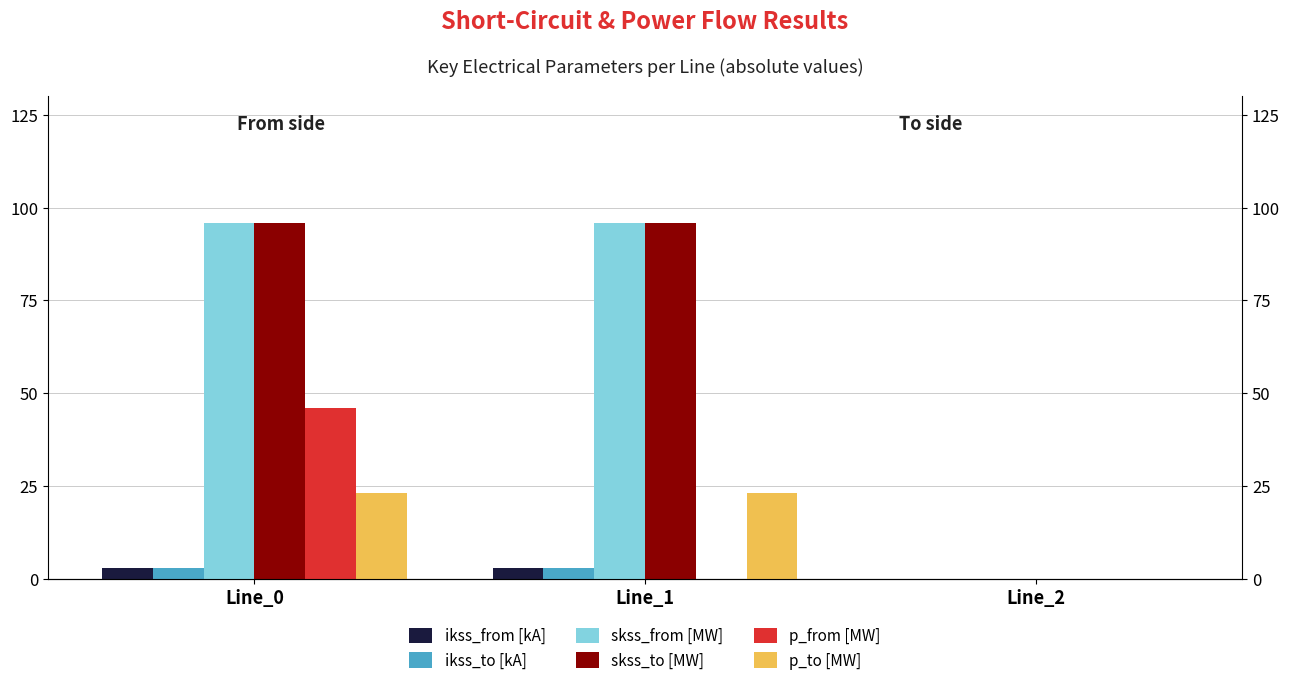

What value does the skss_from [MW] series have at Line_1?

95.9